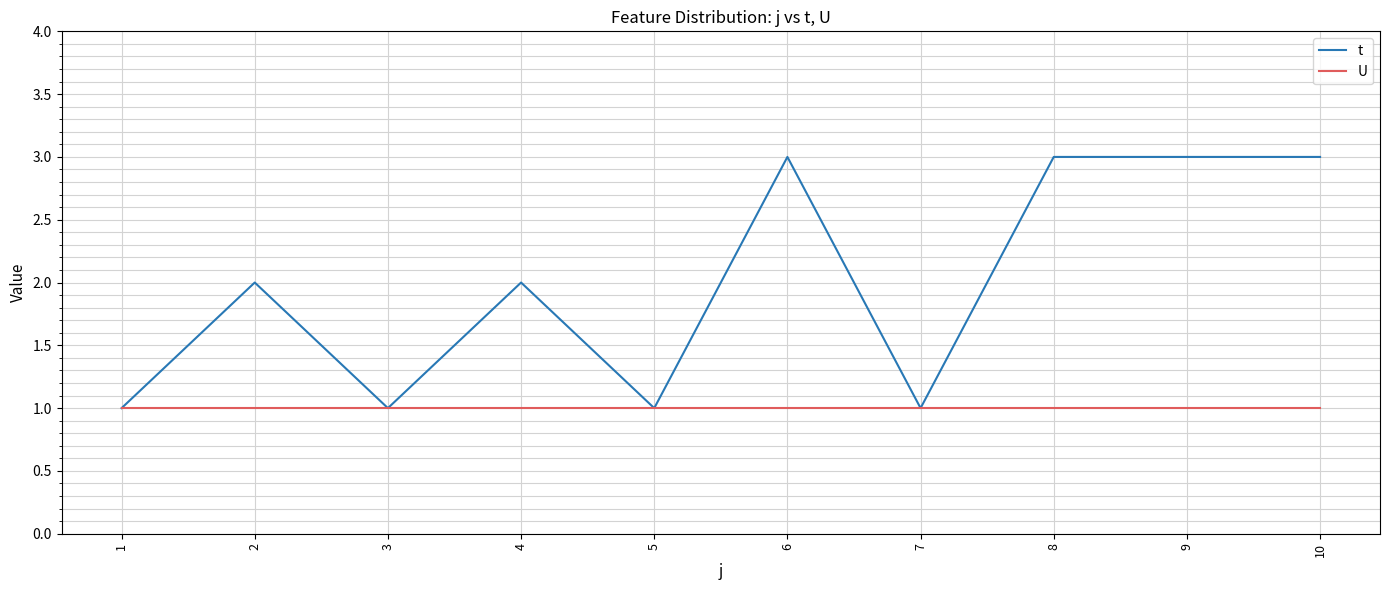

How many lines are shown in the chart?

2